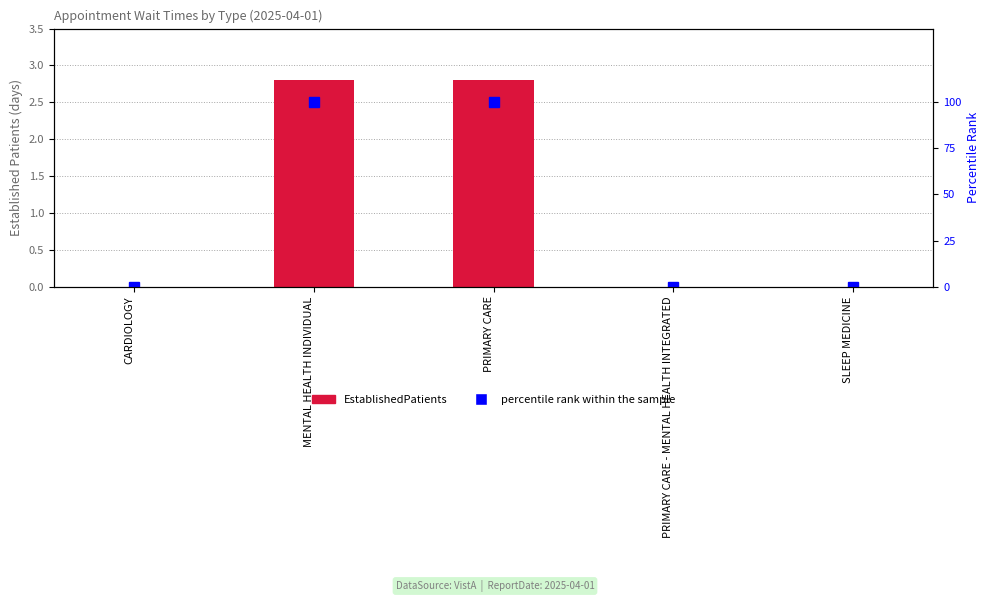

Which category has the highest value in the percentile rank within the sample series?

MENTAL HEALTH INDIVIDUAL